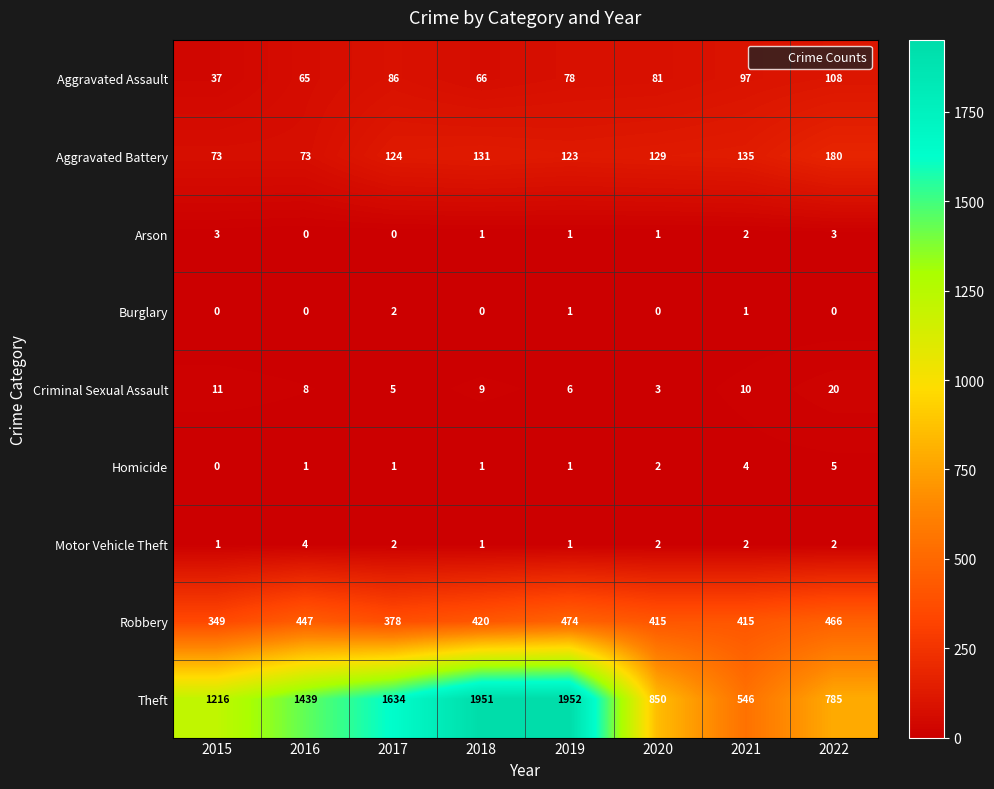

List the series in order of their peak value, lowest first.

Burglary, Arson, Motor Vehicle Theft, Homicide, Criminal Sexual Assault, Aggravated Assault, Aggravated Battery, Robbery, Theft